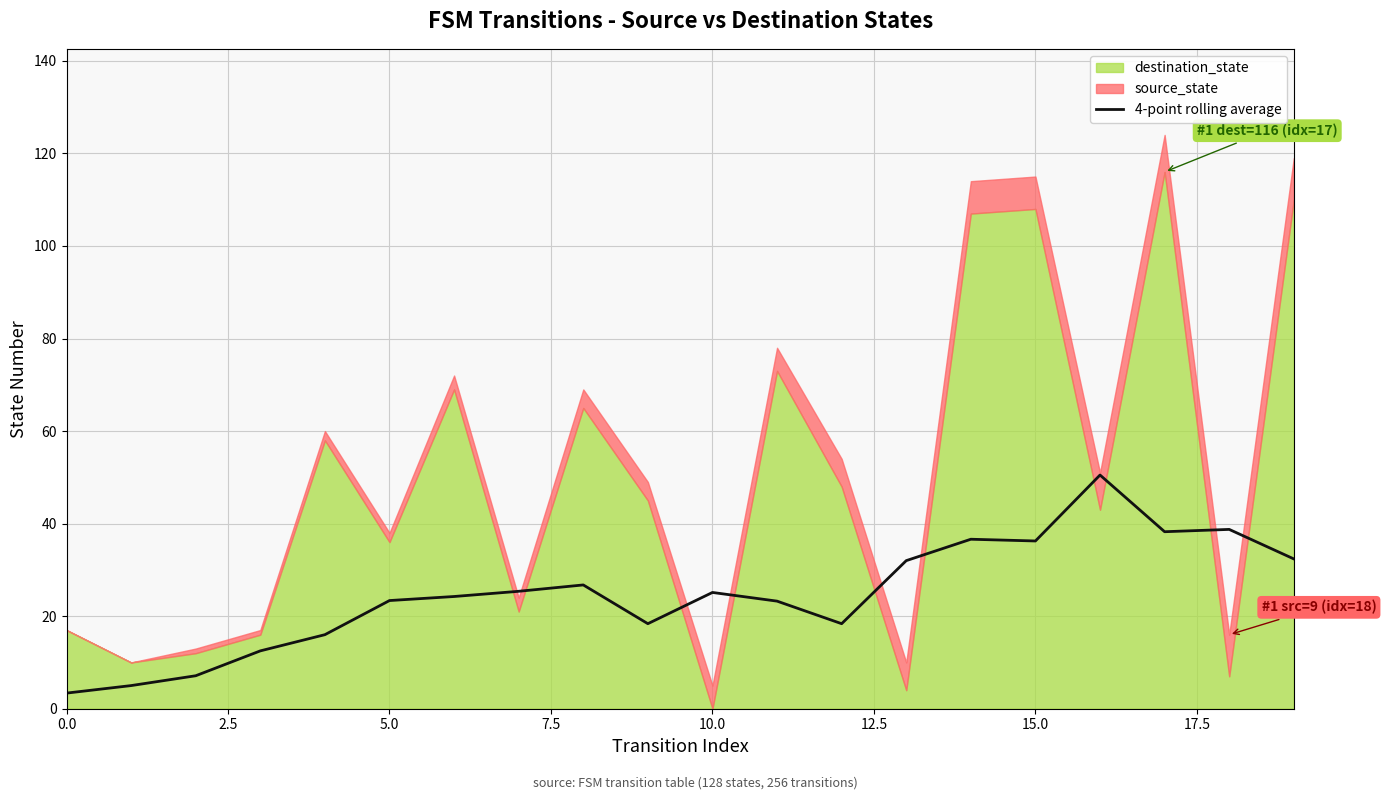

Reading left to right, what are all the values shown in this chart?

3.4	5.0	7.1	12.5	16.0	23.4	24.2	25.4	26.8	18.4	25.1	23.2	18.4	32.0	36.6	36.2	50.5	38.2	38.8	32.4